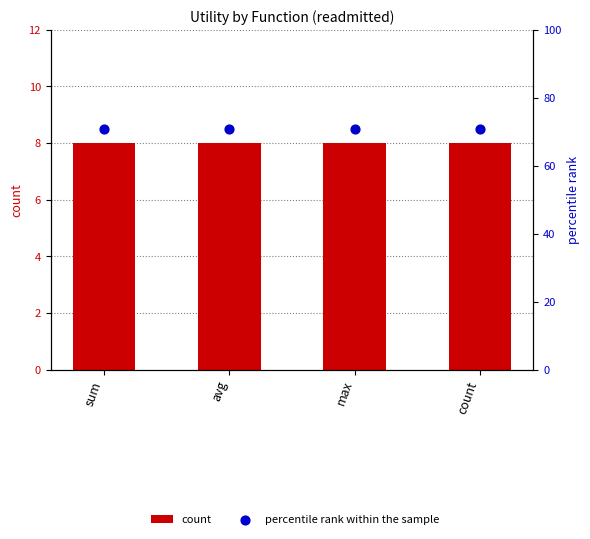

Which series has the largest total across all categories?

percentile rank within the sample